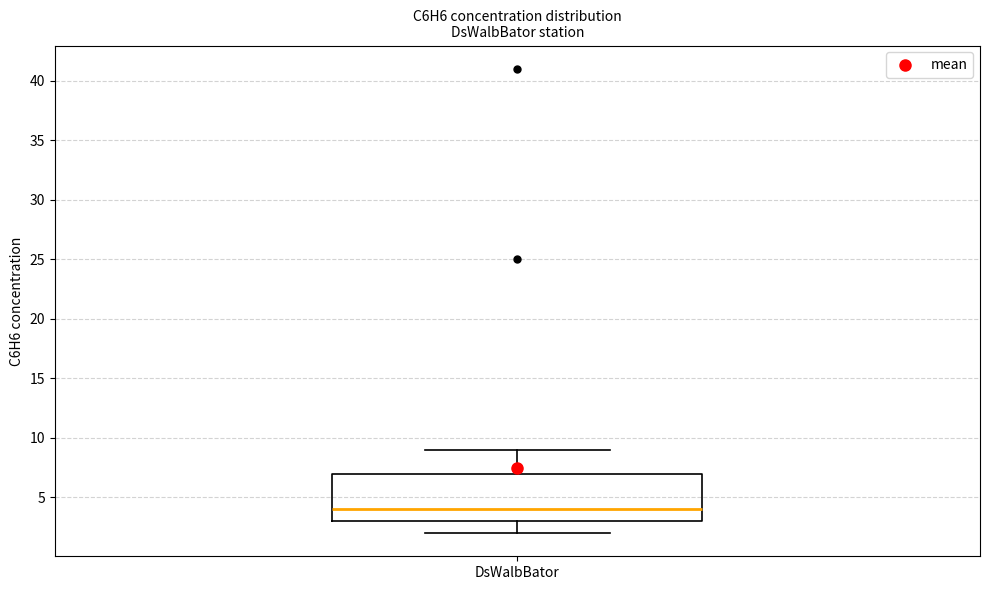

Transcribe this box plot: give where the median line is, the range the box spans, and where the two whiskers end, as read against the y-axis. The values are not printed on the chart, so give them approximately, as read against the axis.

median 4, box 3 to 7, whiskers 2 to 9